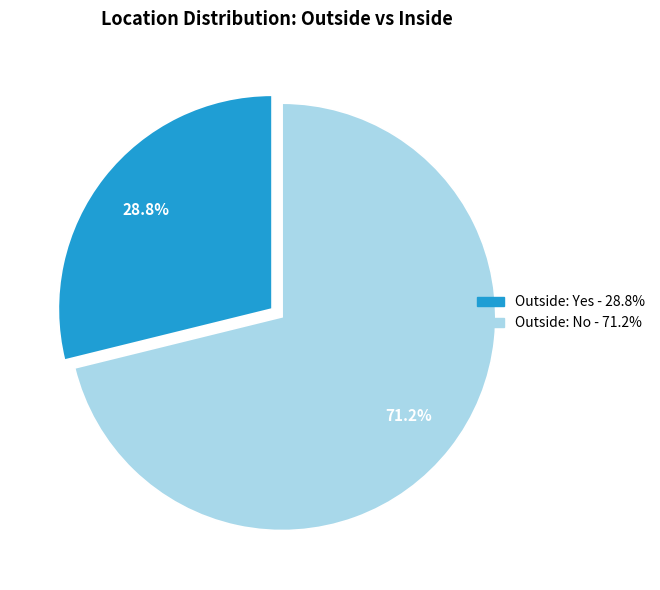

Combined, what portion of the pie is Outside: No and Outside: Yes?

100.0%